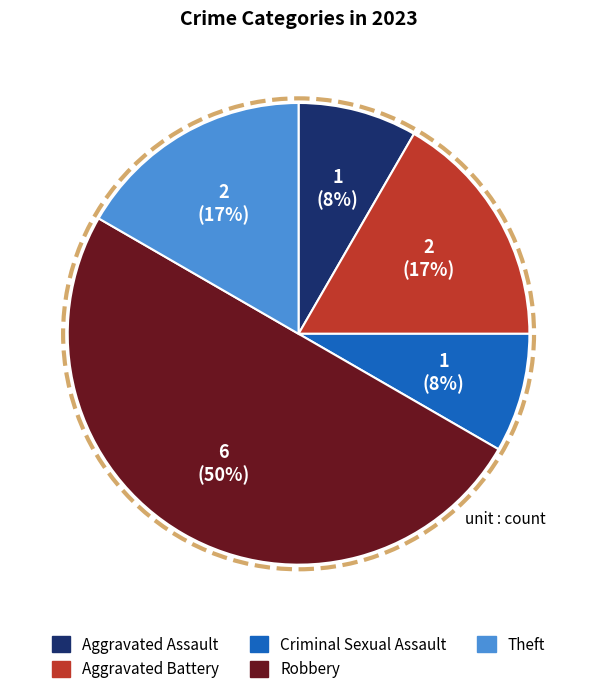

To the nearest percent, what is the difference between the largest and smallest slice percentages?

42%